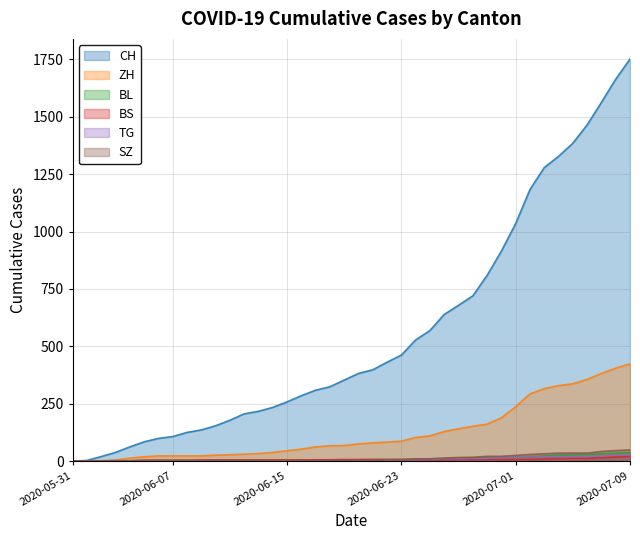

True or false: TG has more than 2 interior local peaks.

False